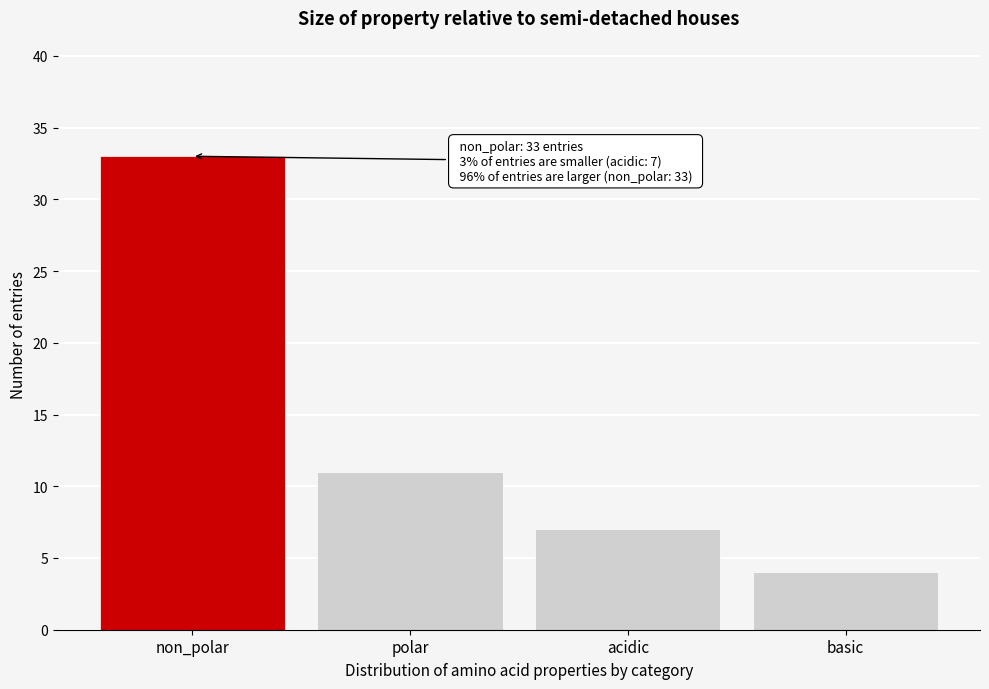

Reading left to right, extract all data points from this chart.

33	11	7	4